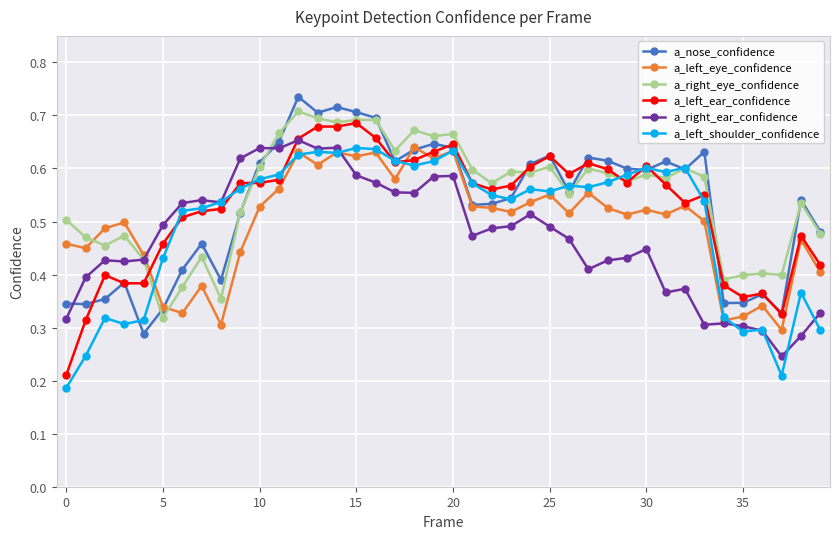

True or false: a_left_shoulder_confidence and a_right_eye_confidence cross at least once.

True